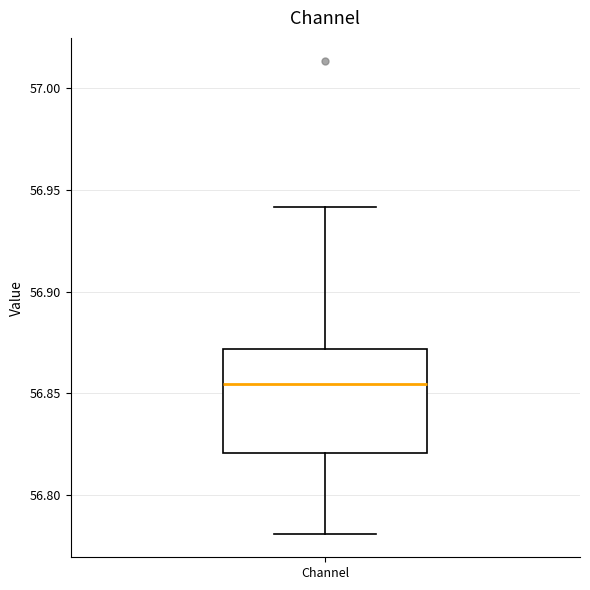

Where does the median line of the box for Channel sit on the y-axis? The values are not printed on the chart, so give them approximately, as read against the axis.

56.855